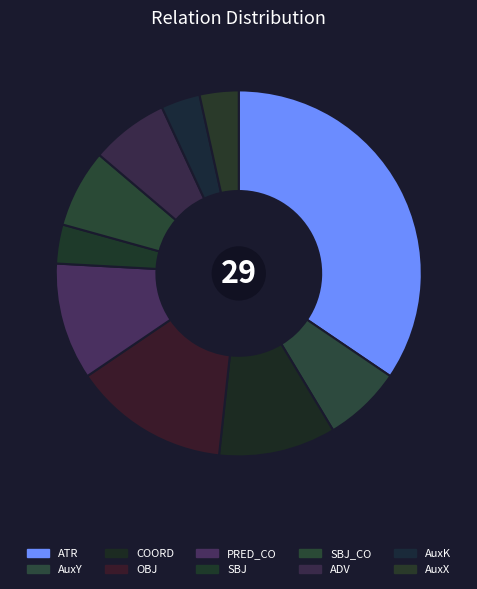

The COORD slice represents 10% of the pie. True or false?

True